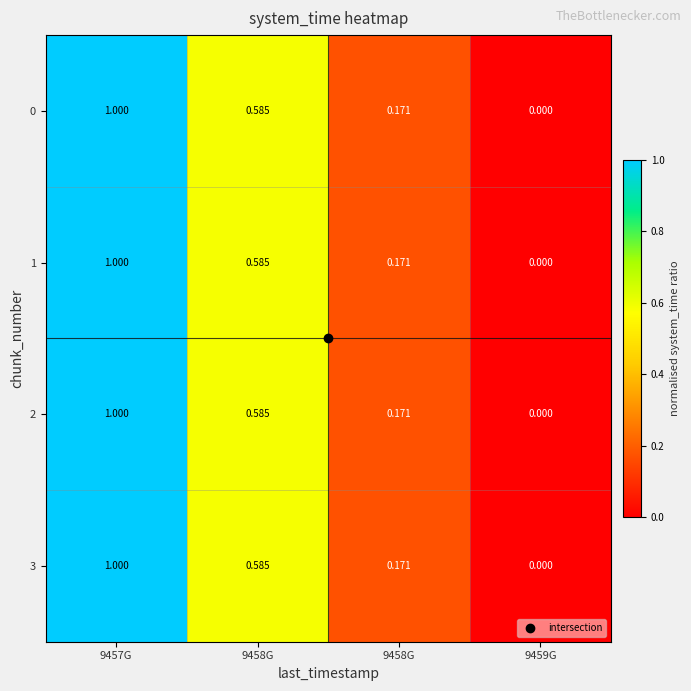

Count the number of categories in the chart.

4